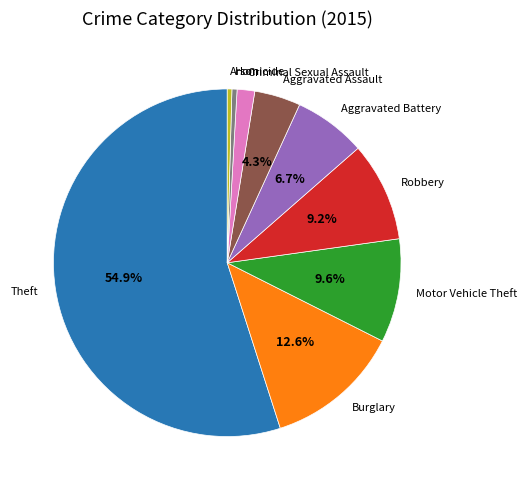

Which category has the biggest portion of the pie?

Theft